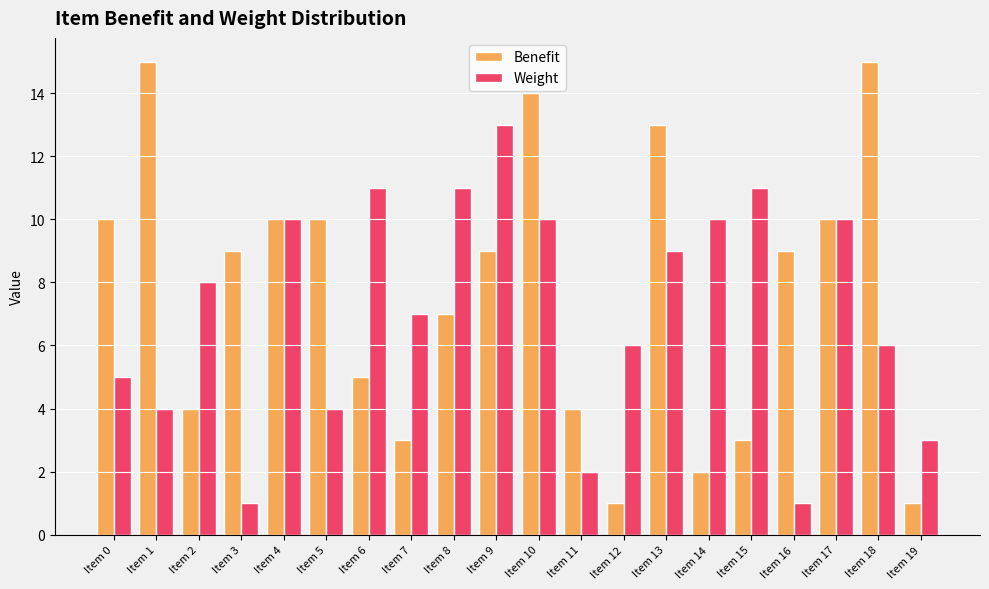

What is the difference between the highest and lowest values at Item 10?

4